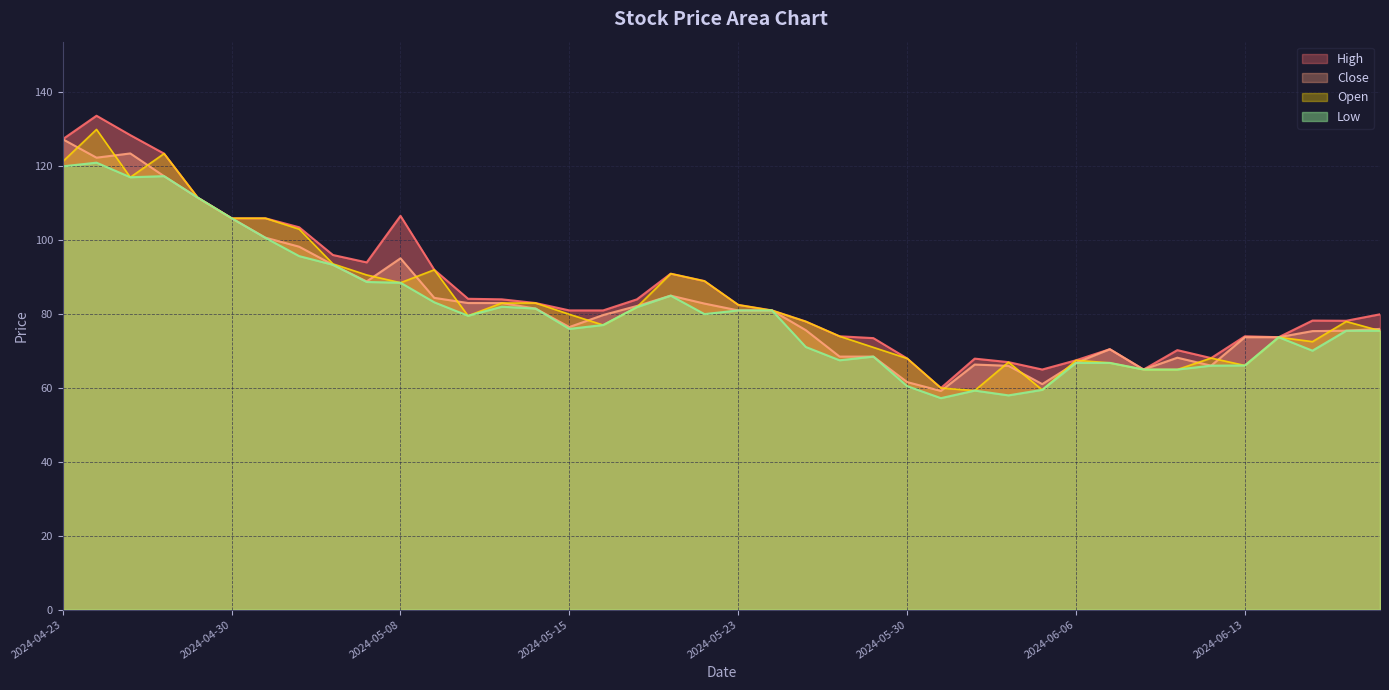

Rank the series by their maximum value, from highest to lowest.

High, Open, Close, Low